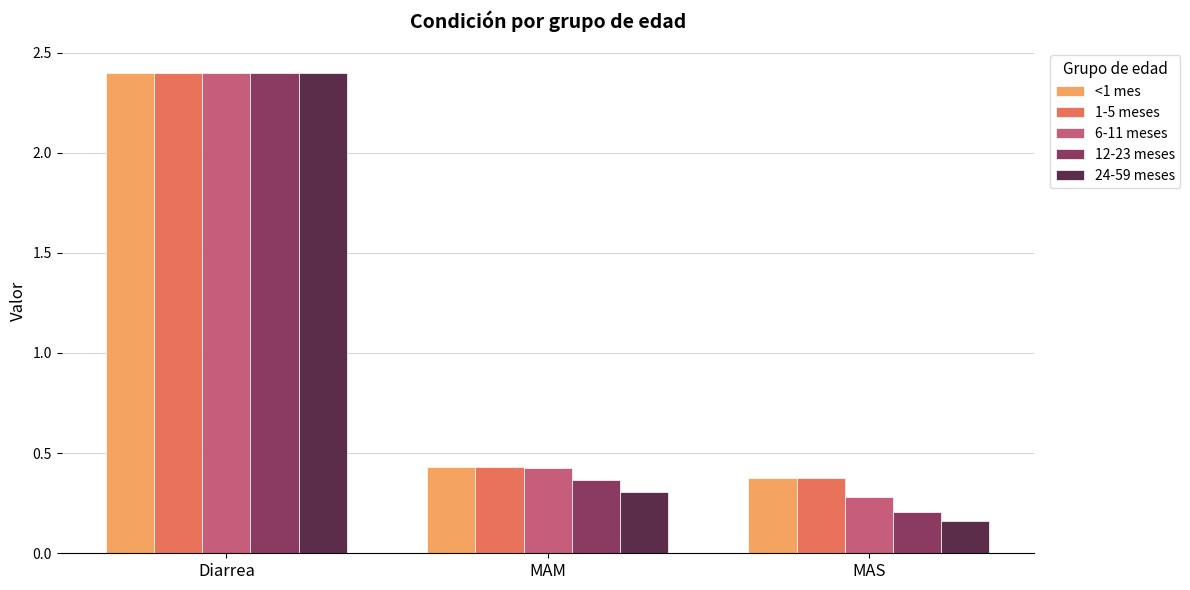

Count the <1 mes values in the range 0 to 2.

2